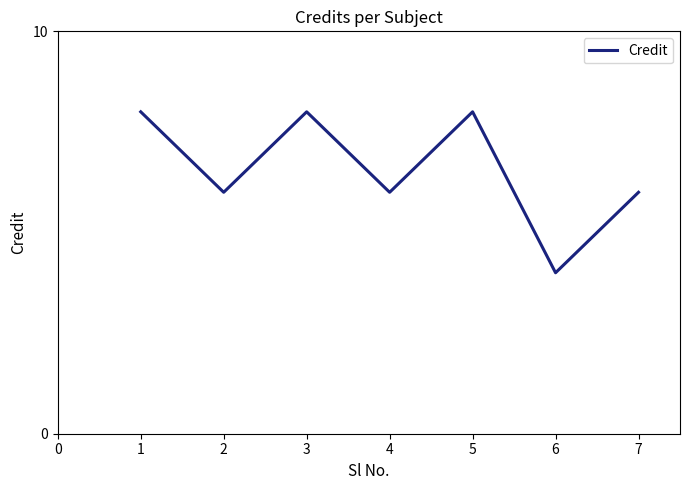

Between 4 and 1, which is larger?

1